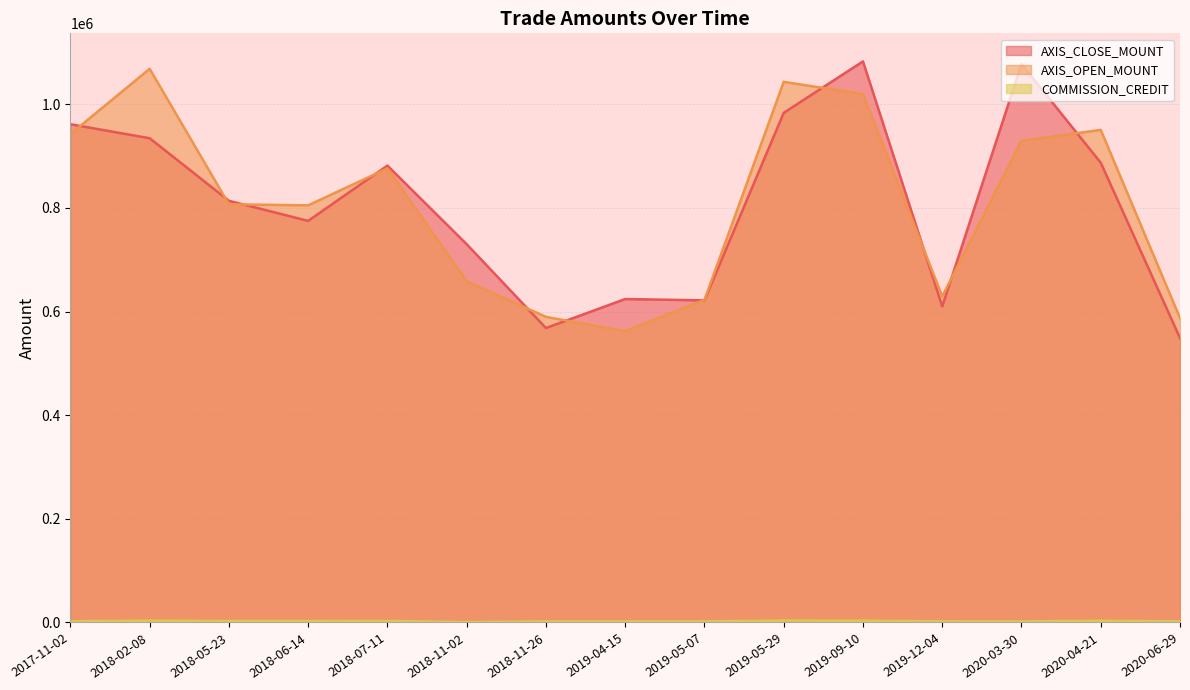

Does the chart display data point markers on the line(s)?

No